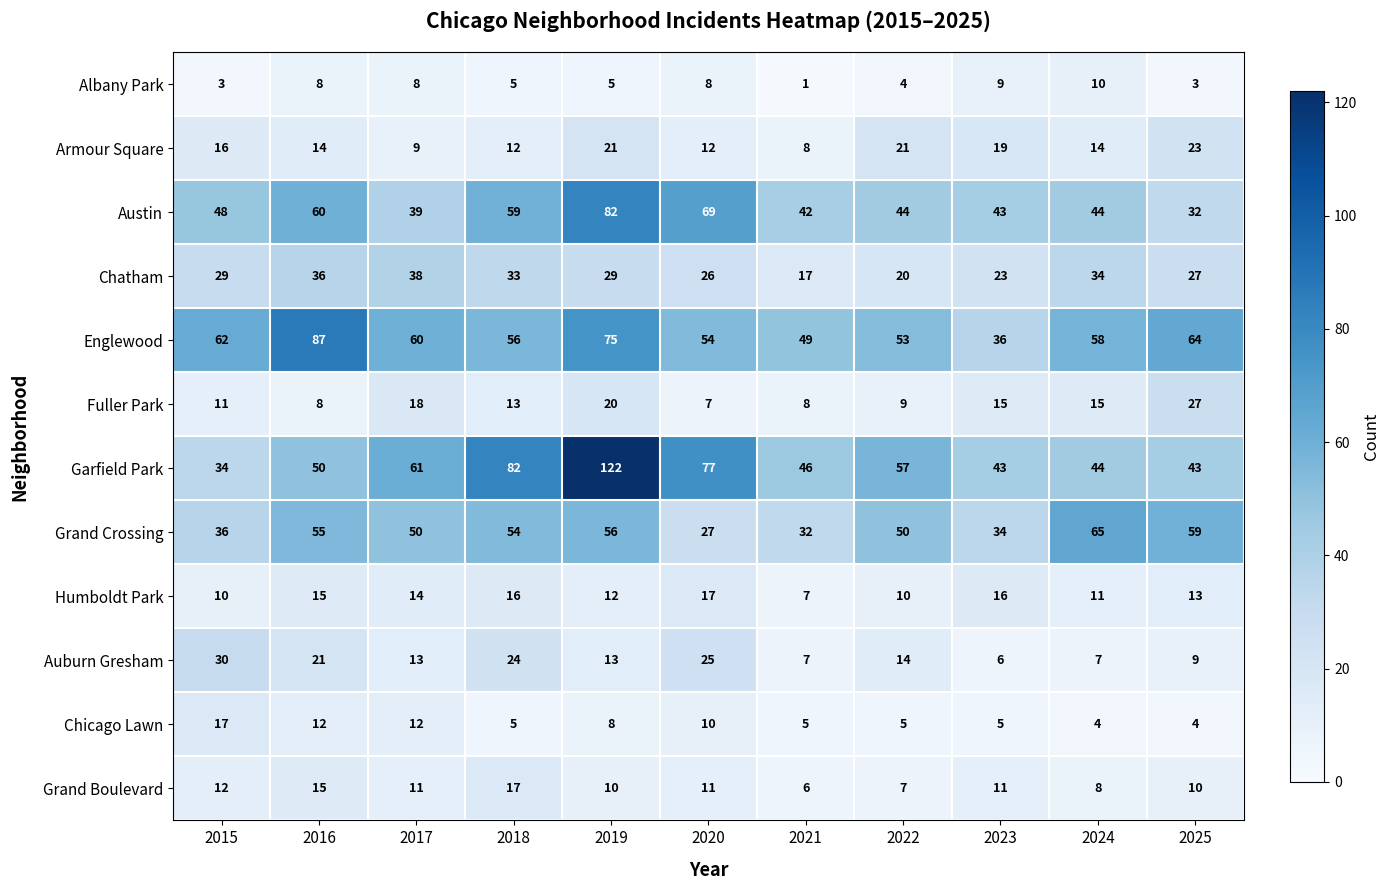

What is the spread (max minus min) of values at 2023?

38